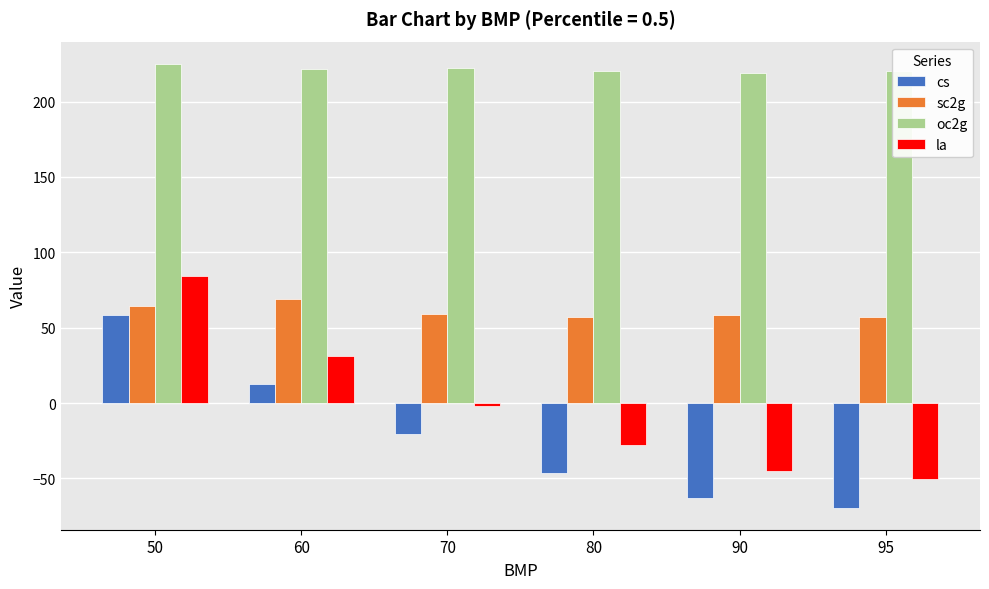

At which category is the sum across all series the highest?

50